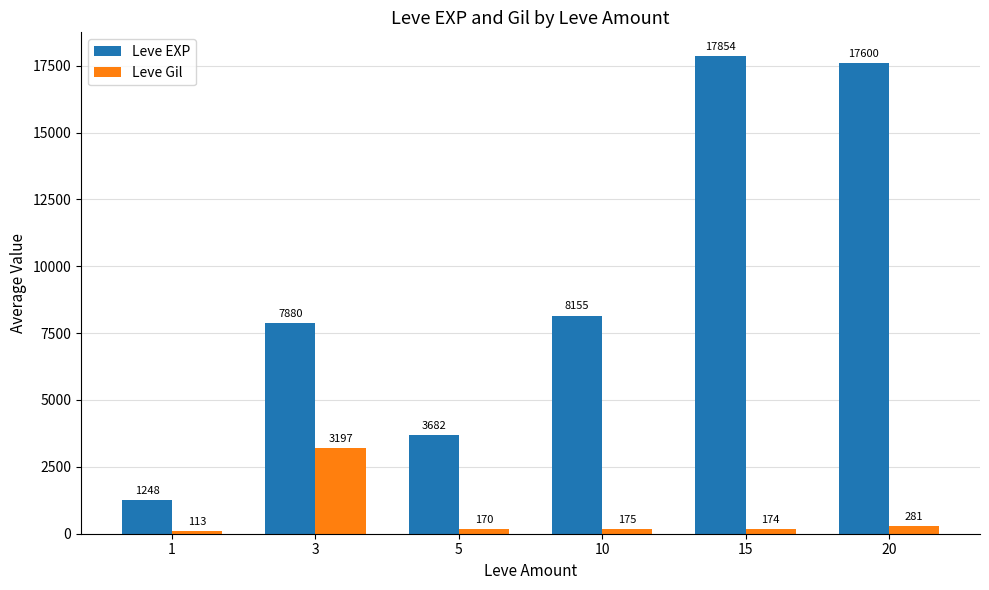

Which category has the lowest value in the Leve EXP series?

1